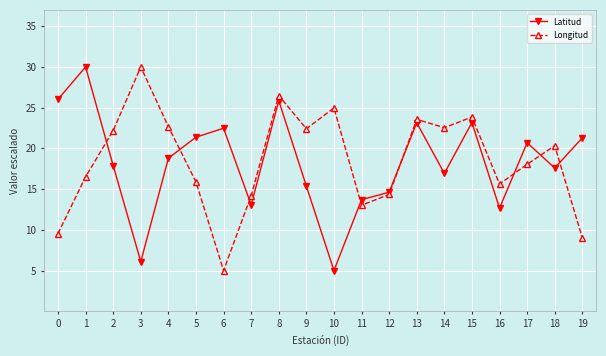

At 18, list the series in order from smallest to largest.

Latitud, Longitud